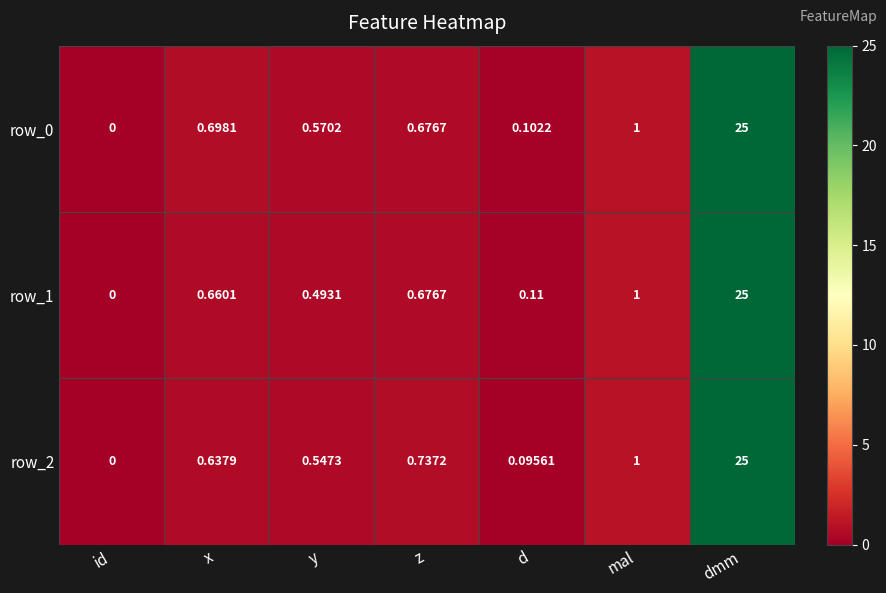

At which category is the sum across all series the highest?

dmm